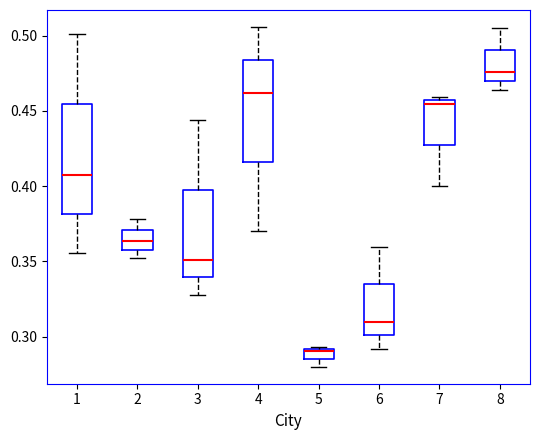

Which box has the highest median line?

8